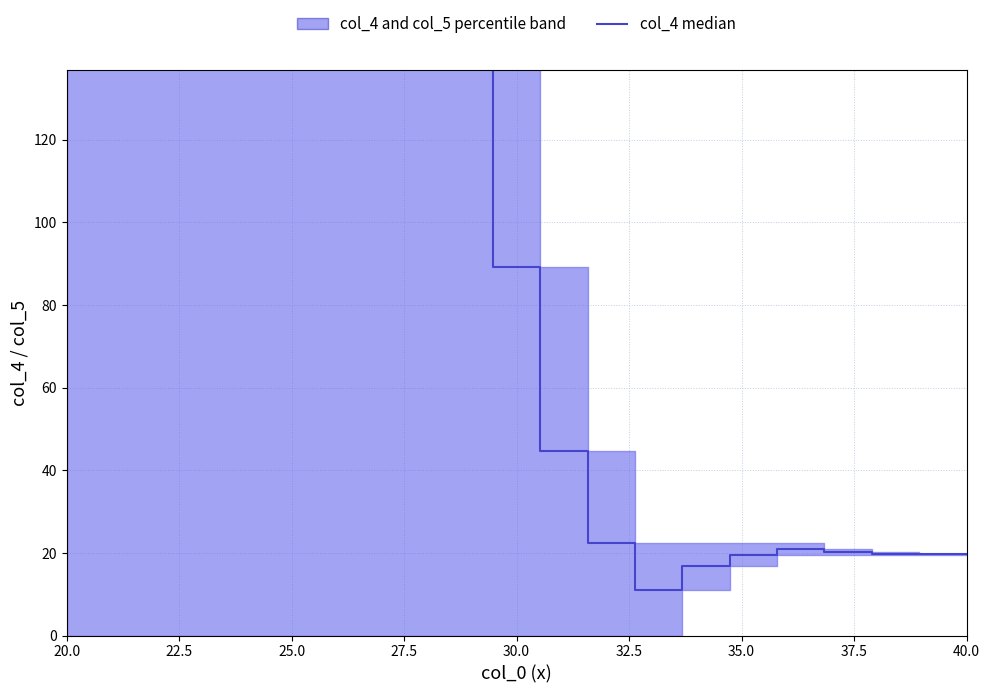

What position from the left is 40.0?

20